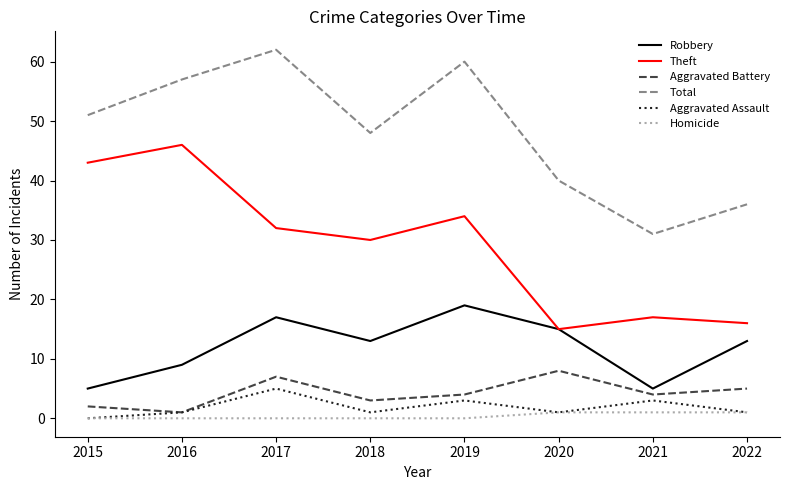

Reading left to right, transcribe all the data shown in this chart.

Robbery: 5	9	17	13	19	15	5	13
Theft: 43	46	32	30	34	15	17	16
Aggravated Battery: 2	1	7	3	4	8	4	5
Total: 51	57	62	48	60	40	31	36
Aggravated Assault: 0	1	5	1	3	1	3	1
Homicide: 0	0	0	0	0	1	1	1